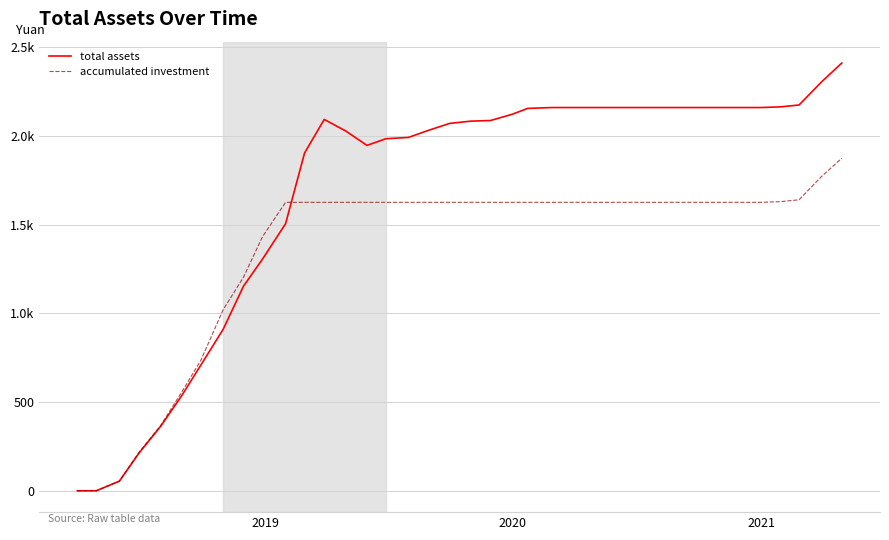

What is the difference between the maximum and minimum values in the total assets series?

2410.0